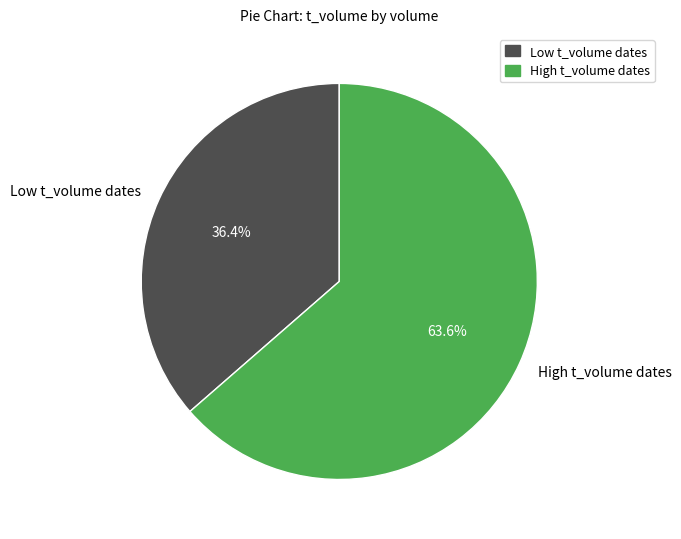

Does any single category account for the majority?

Yes